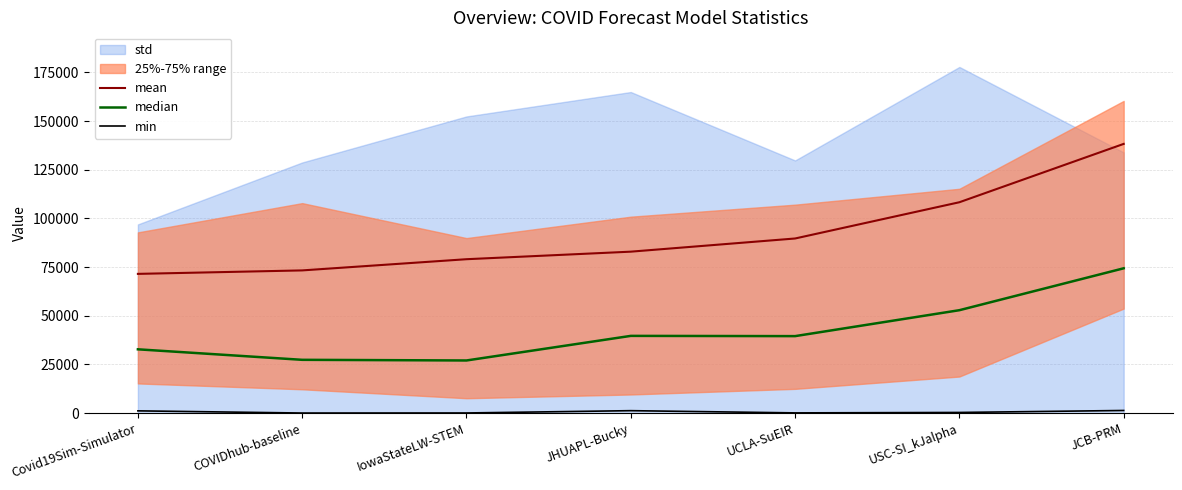

Which series changed the most between COVIDhub-baseline and USC-SI_kJalpha?

mean